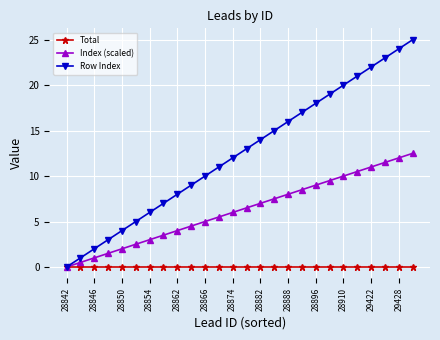

Is this an area chart (filled region under the line)?

No